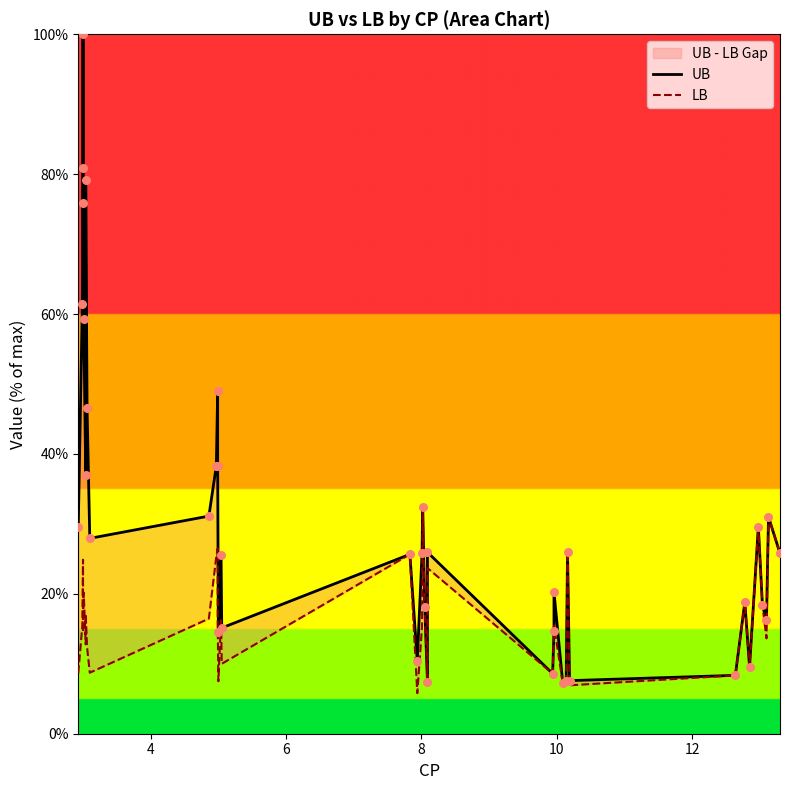

Which series has the largest Y range (max minus min)?

UB